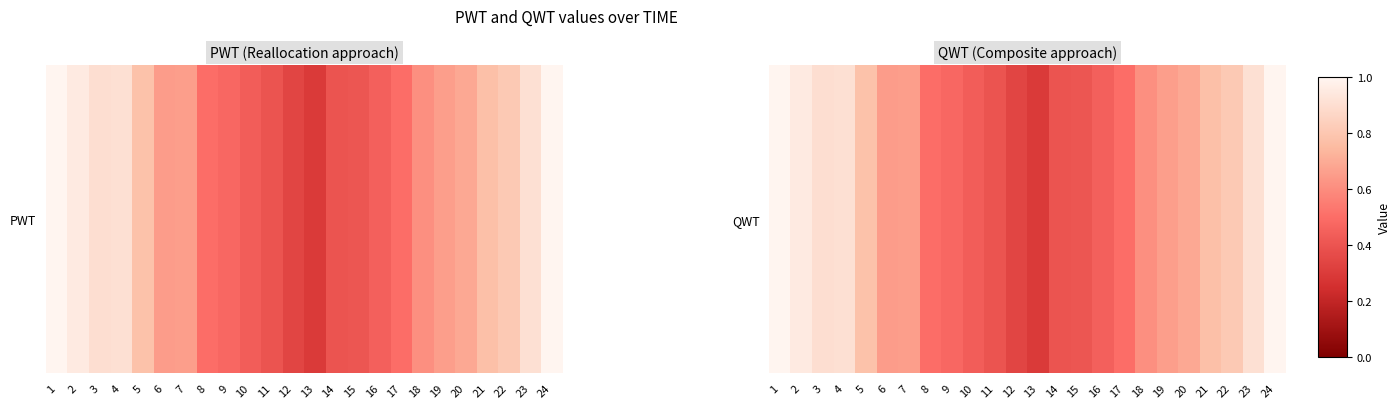

True or false: the data shows 0.7 at 6.

True